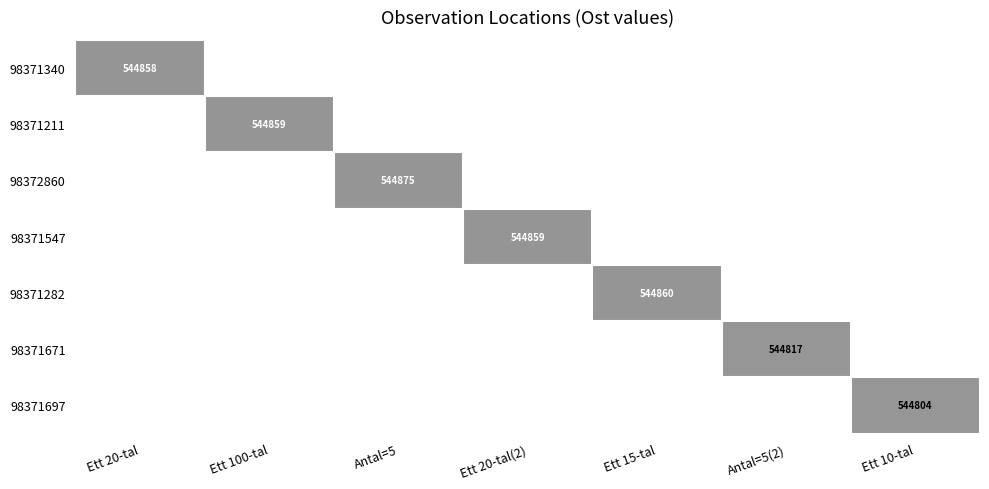

The 98371671 series shows 0.0 at Ett 15-tal. True or false?

True